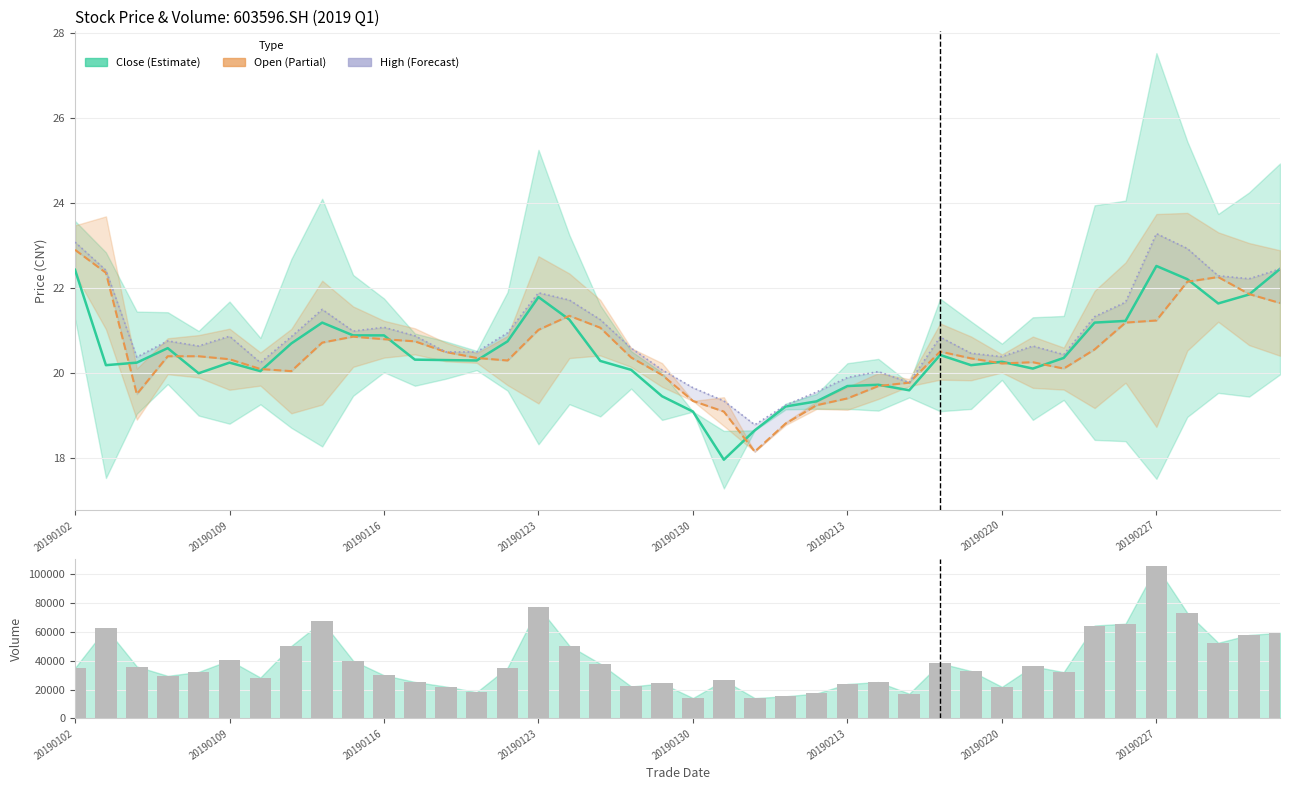

What is the sum of all open values?

820.0